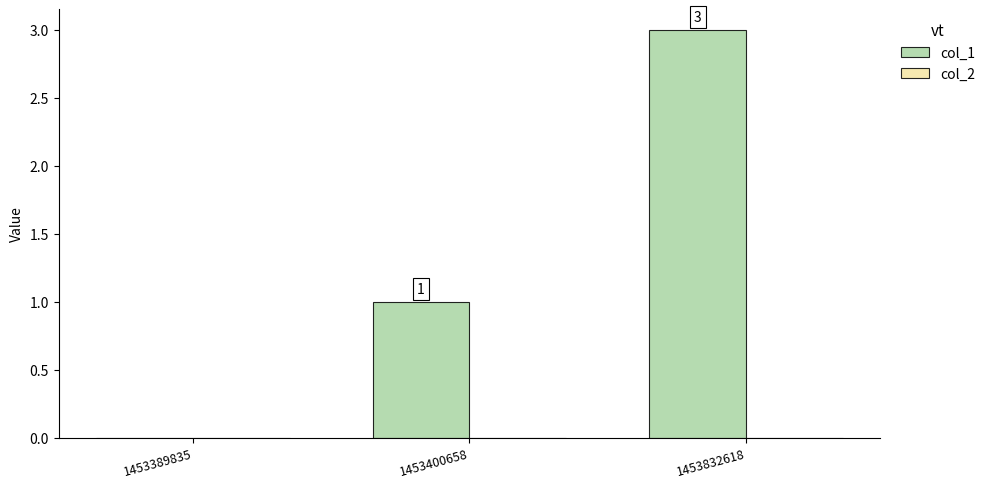

What is the sum of all values?

4